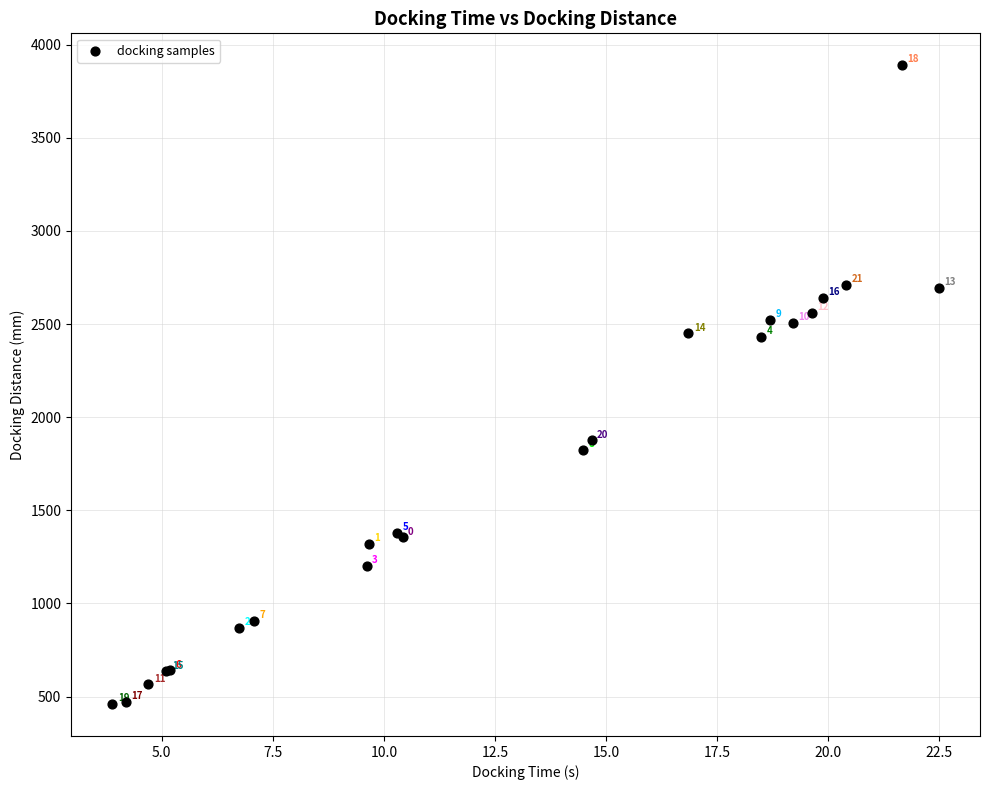

What Y value in the scatter plot is closest to 2174?

2431